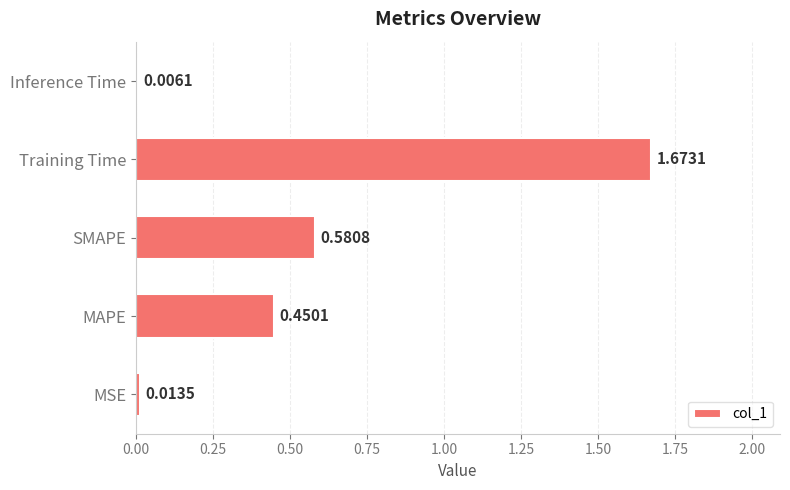

Count the number of data series in this chart.

1